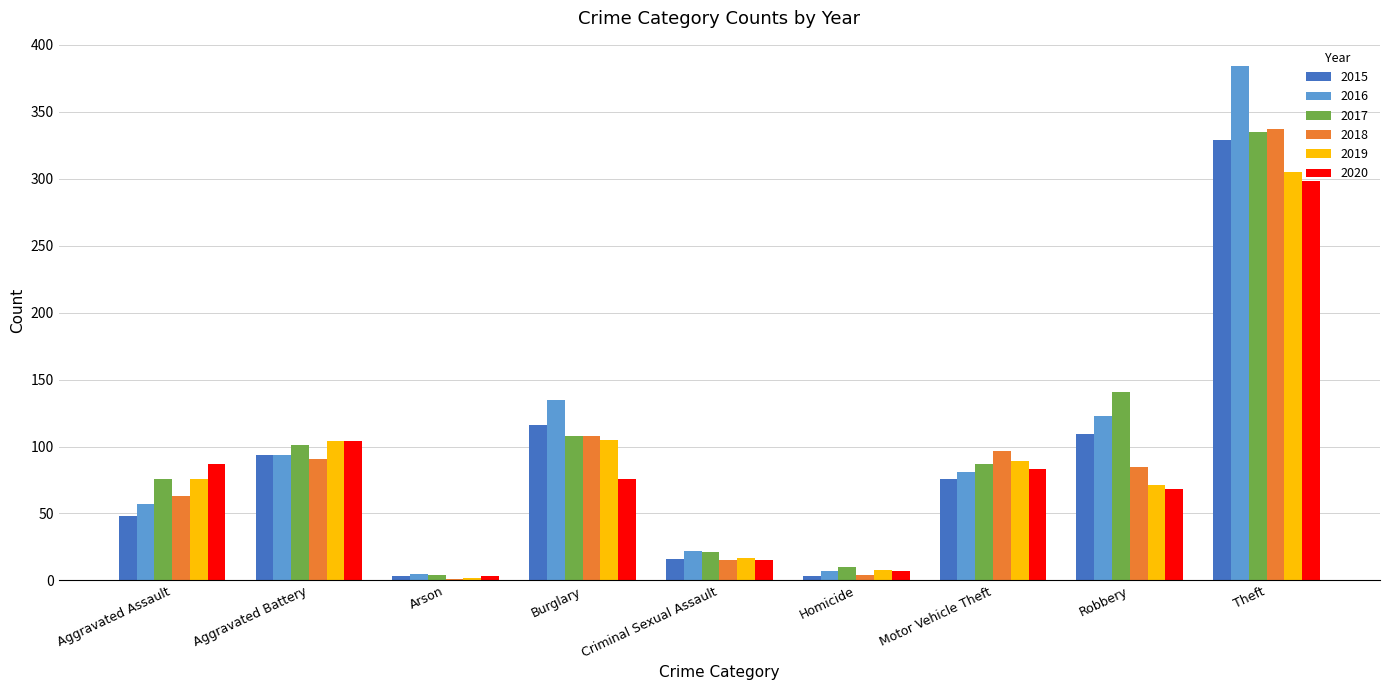

What is the maximum value shown in the chart?

384